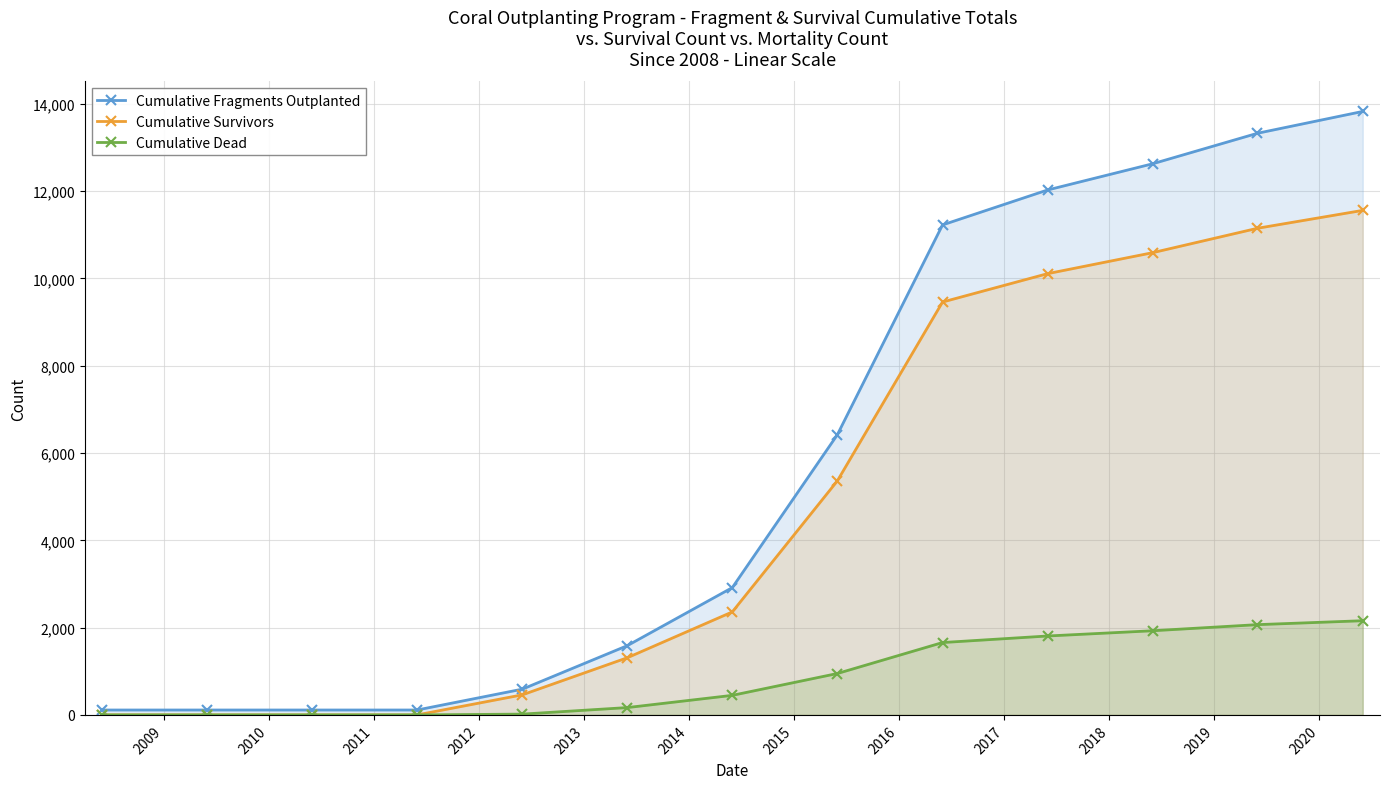

How many values in the Cumulative Survivors series exceed 2360?

6